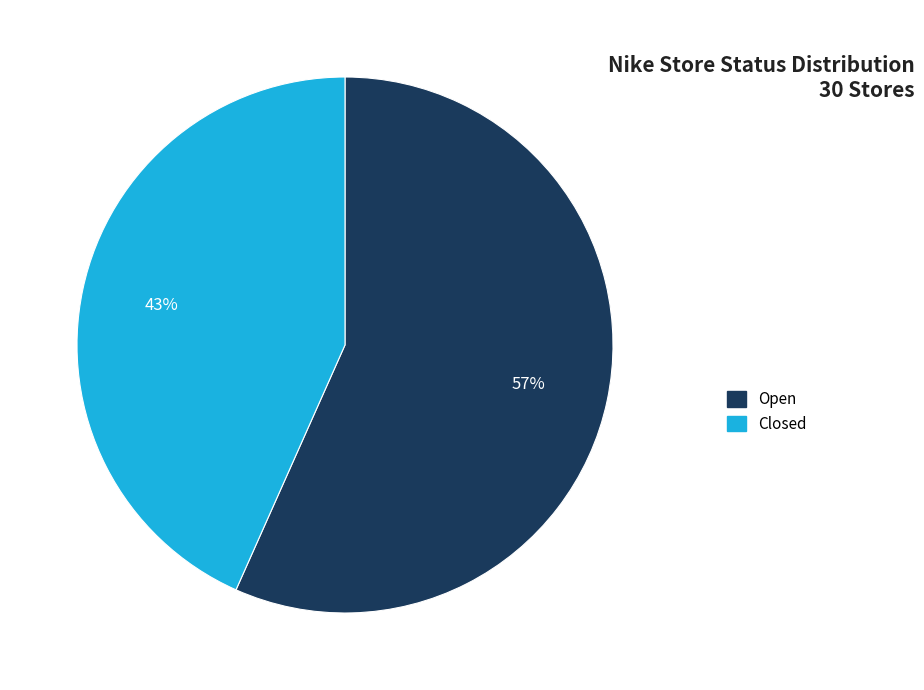

What is the largest slice in the pie chart?

Open